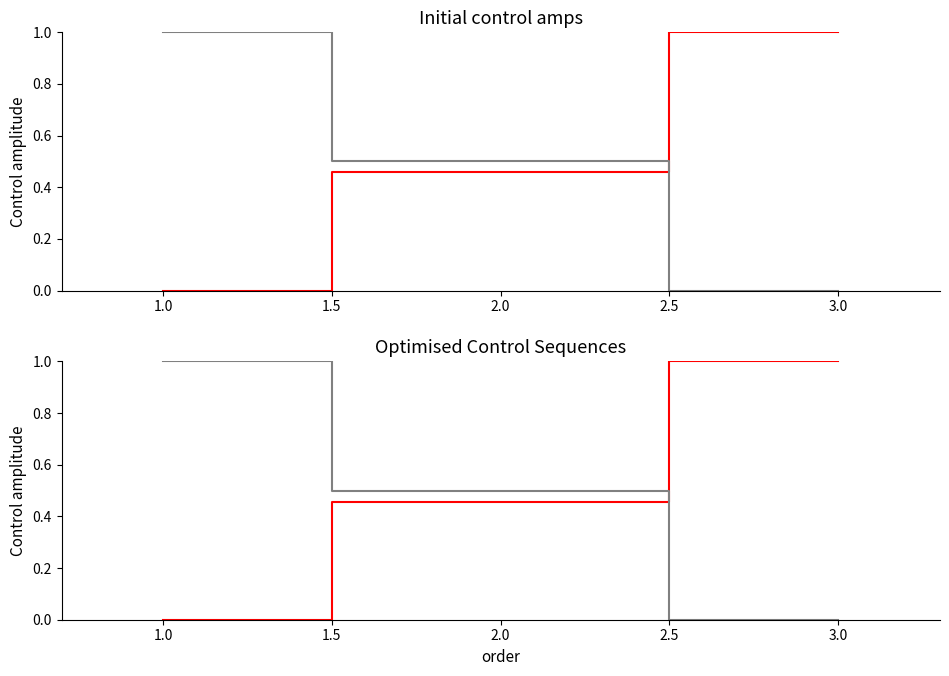

What is the highest value of the date_str series?

1.0